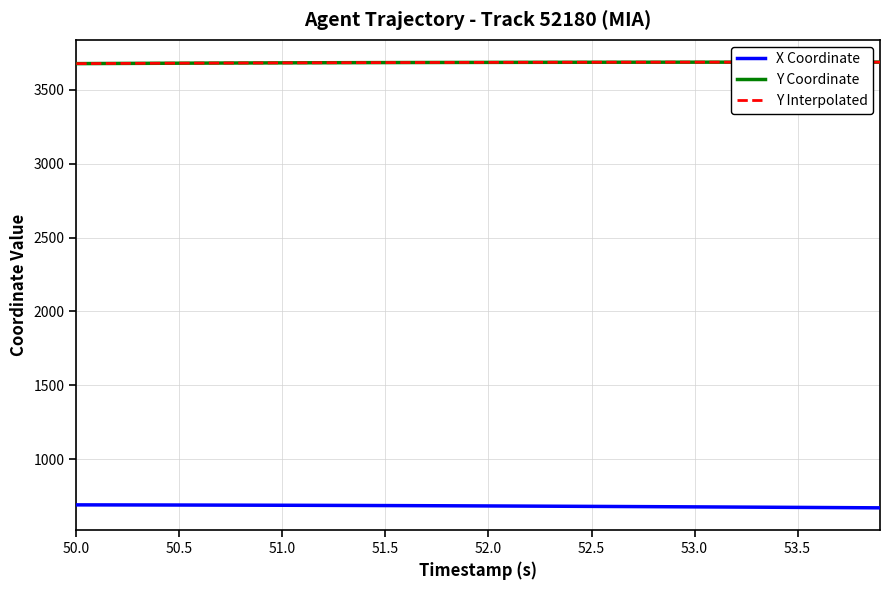

How many data points in Y Interpolated are above 3686?

22